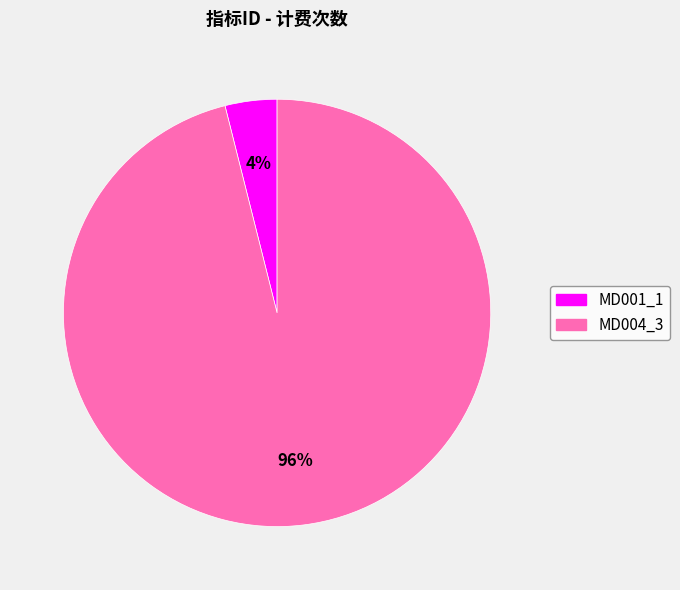

Which has a higher value, MD001_1 or MD004_3?

MD004_3